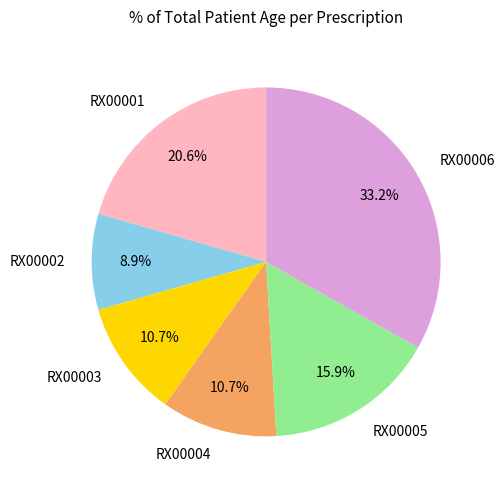

Count the number of slices in the pie.

6